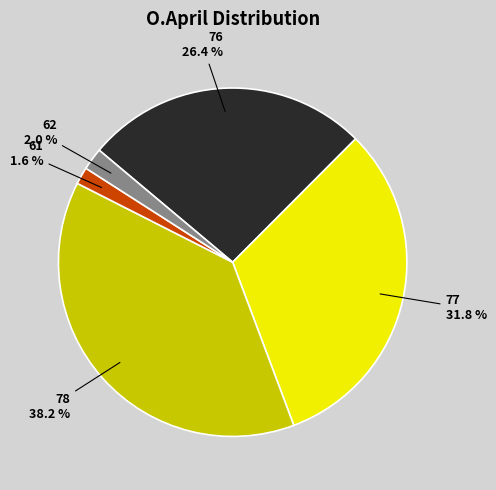

How many segments does this pie chart have?

5